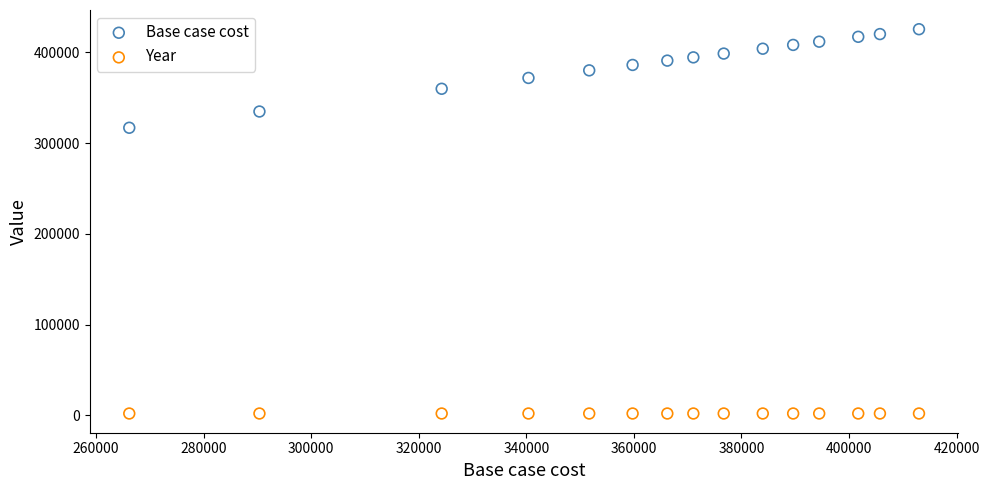

Across all data points, what is the range of X values (max minus min)?

146846.7